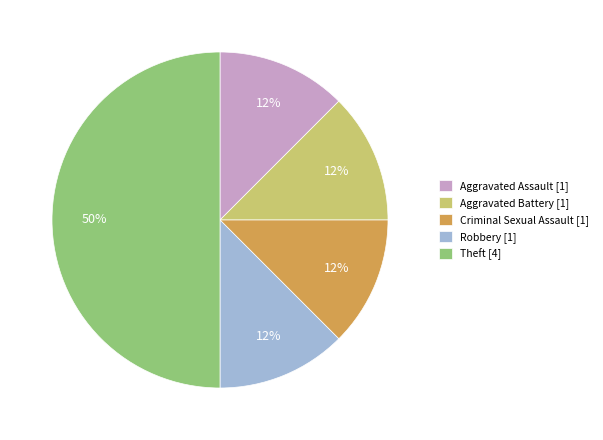

Approximately how many times larger is the value at Aggravated Assault [1] compared to Robbery [1]?

1.0